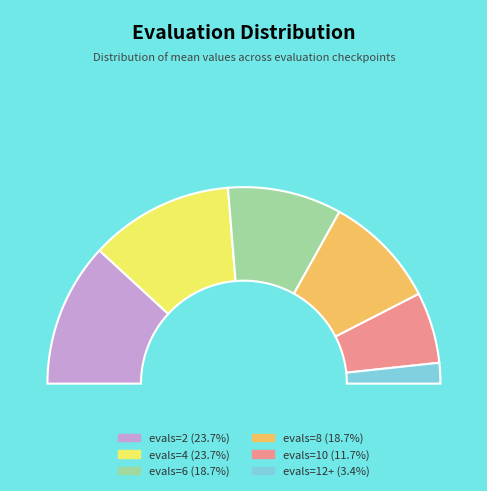

Does evals=4 represent more than half of the total?

No